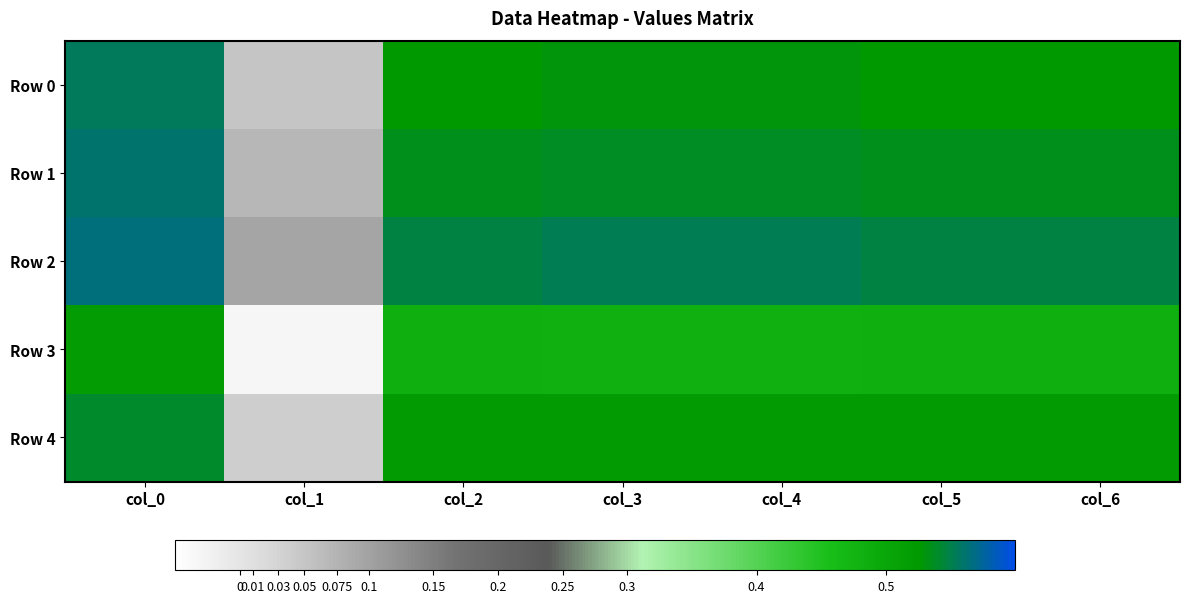

Which series changed the most between col_0 and col_1?

Row 3